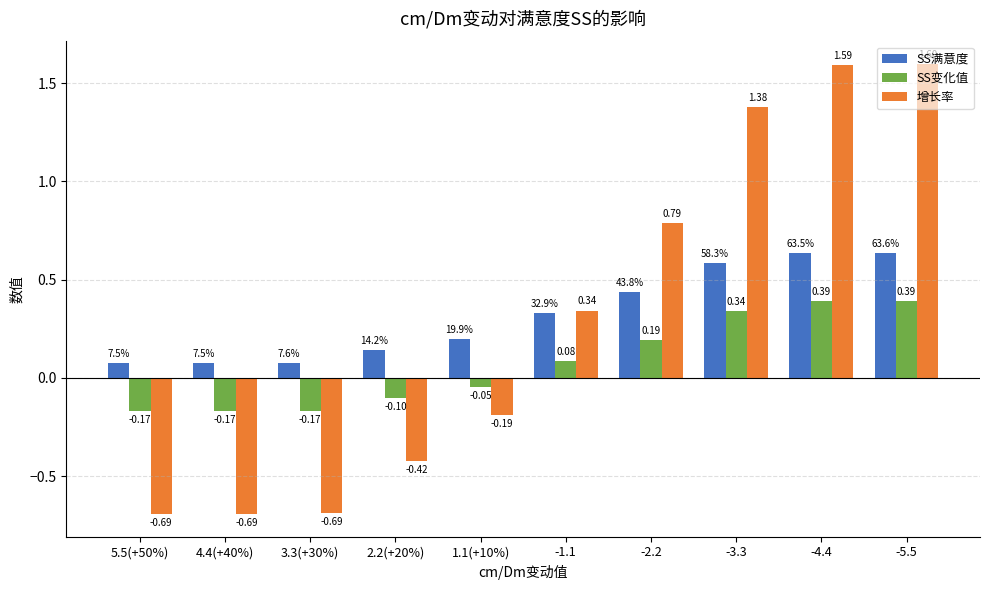

Which series has the largest total across all categories?

SS满意度